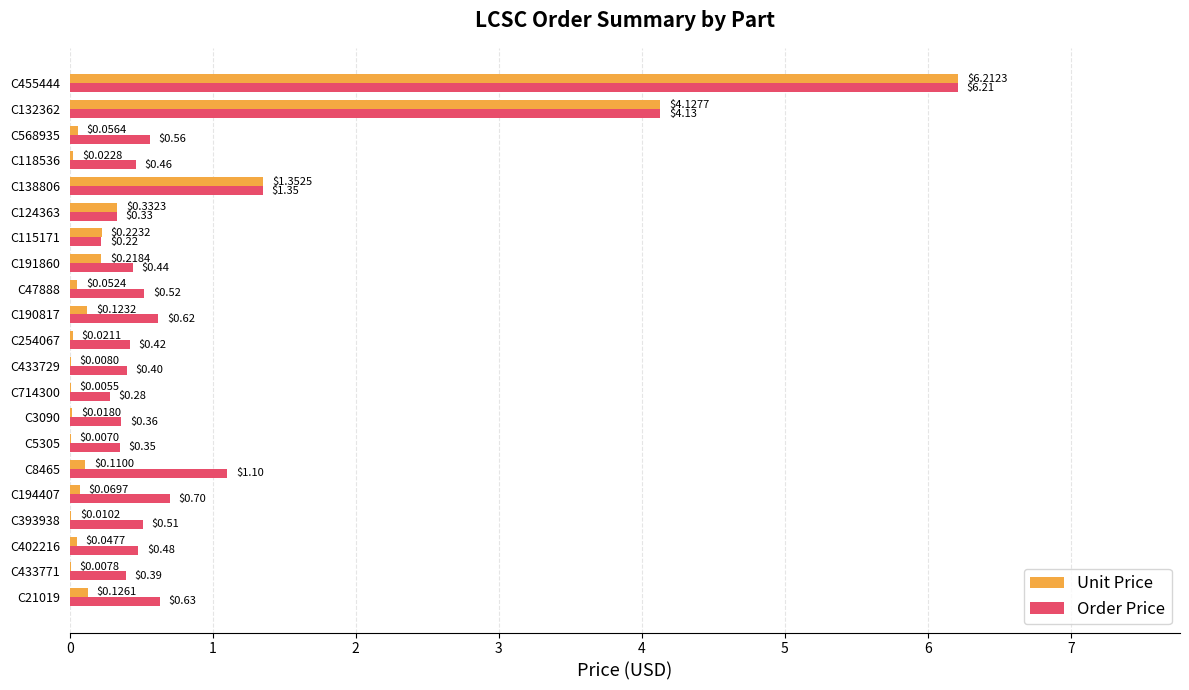

What is the sum of all Unit Price values?

13.2